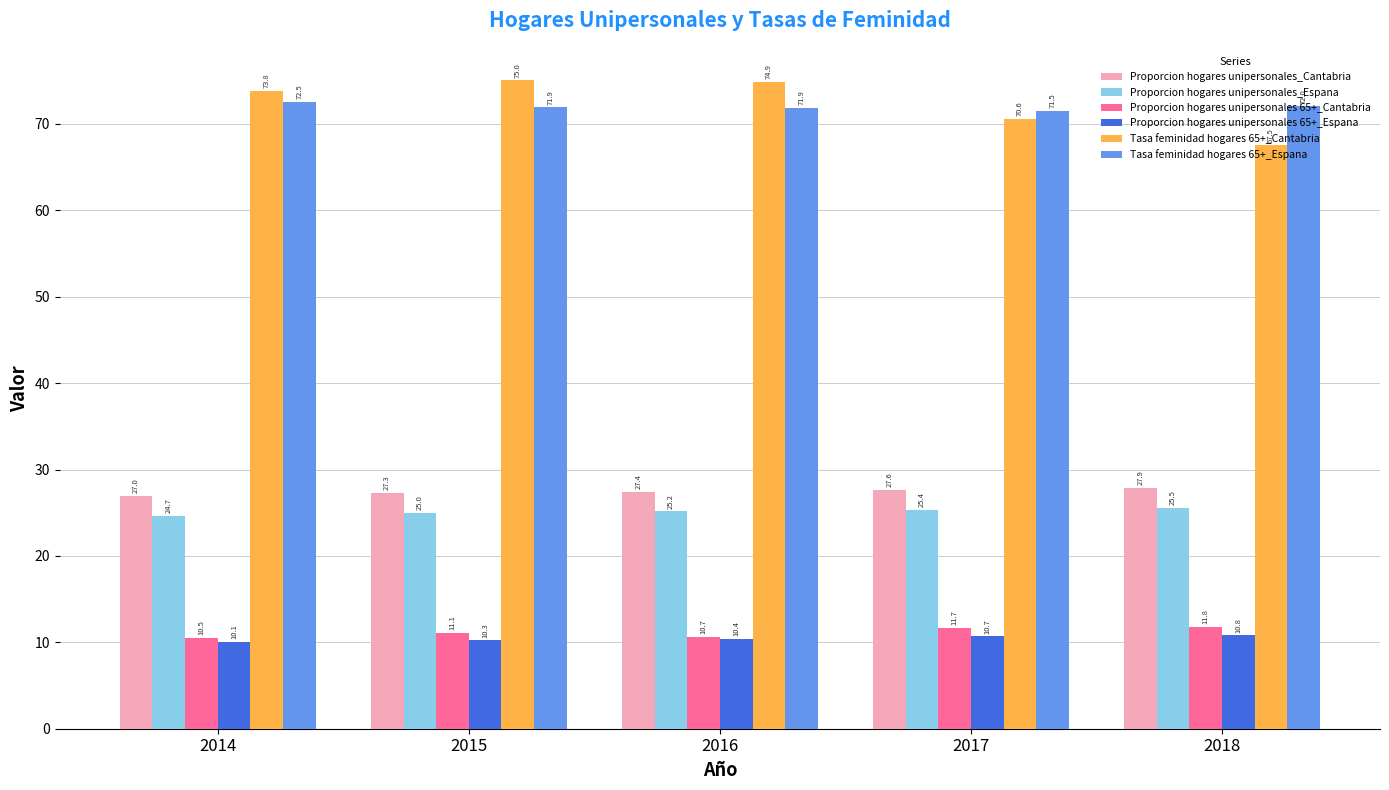

What is the sum of all Proporcion hogares unipersonales 65+_Espana values?

52.2